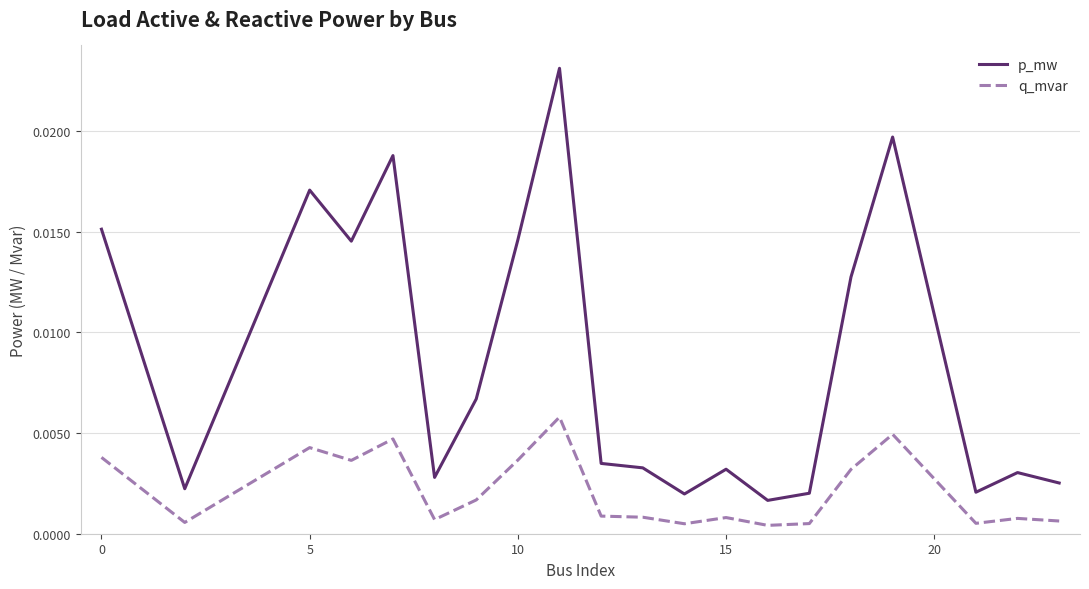

Which series has the largest total across all categories?

p_mw